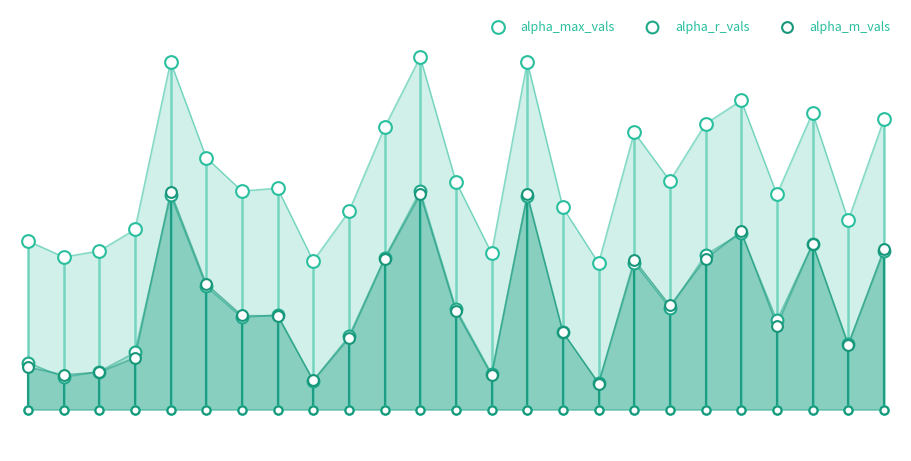

What are all the series names shown in the legend?

alpha_max_vals, alpha_r_vals, alpha_m_vals